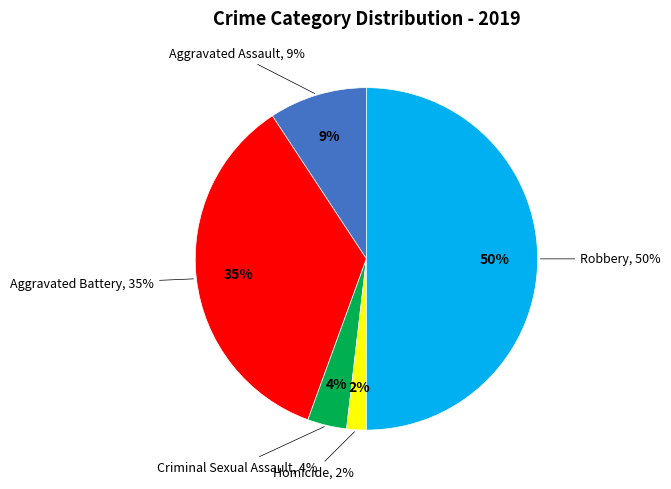

To the nearest percent, what percentage of the pie is Robbery?

50%